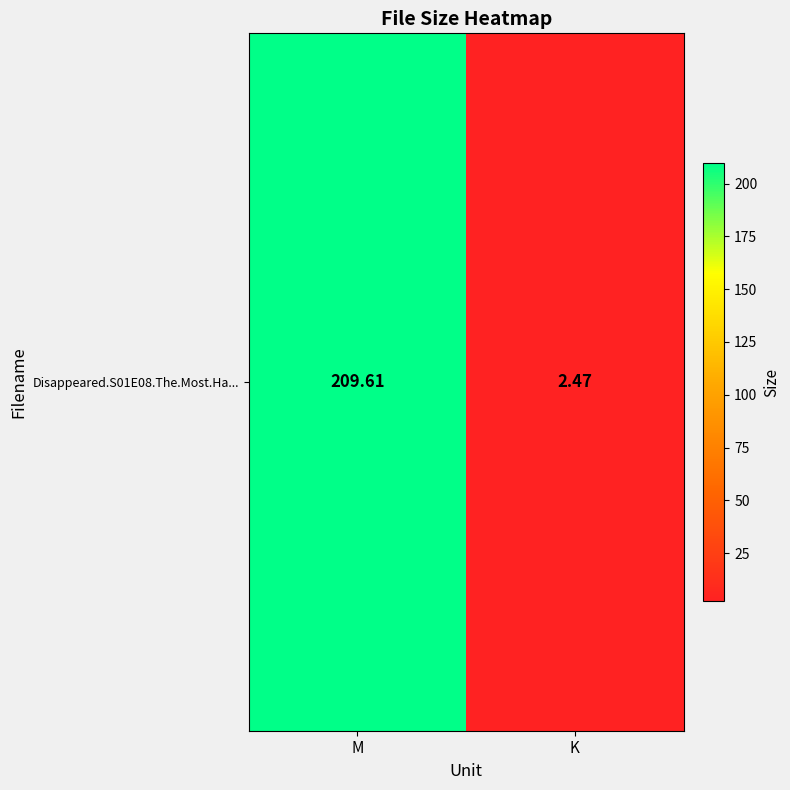

Reading left to right, extract all data points from this chart.

M=209.6	K=2.5